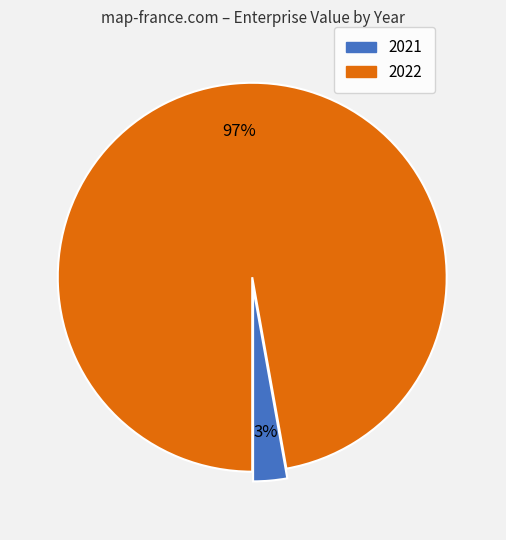

Between 2021 and 2022, which is larger?

2022